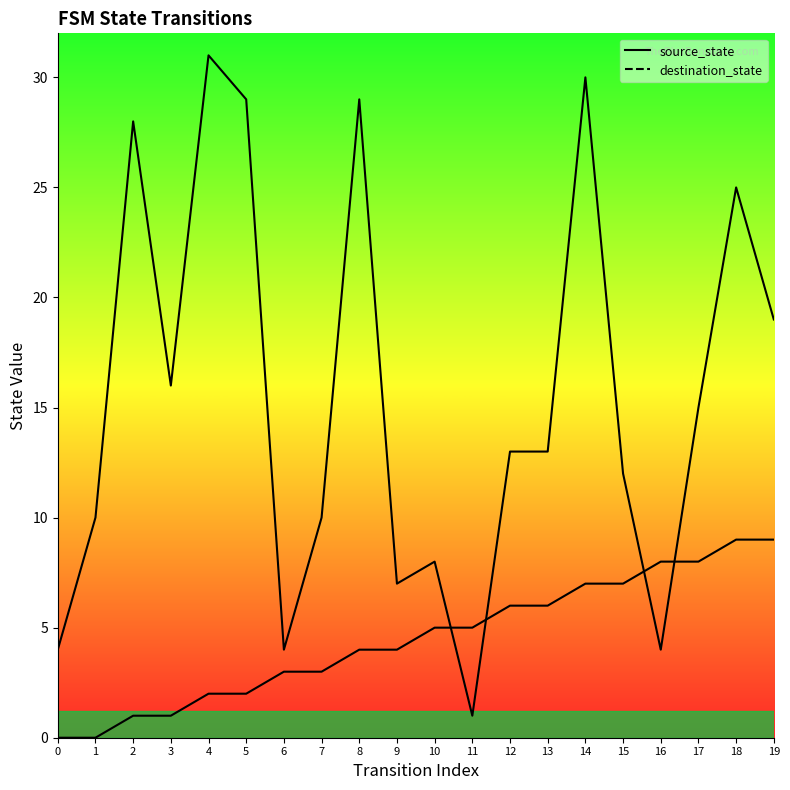

How many values in the source_state series are below 5?

10